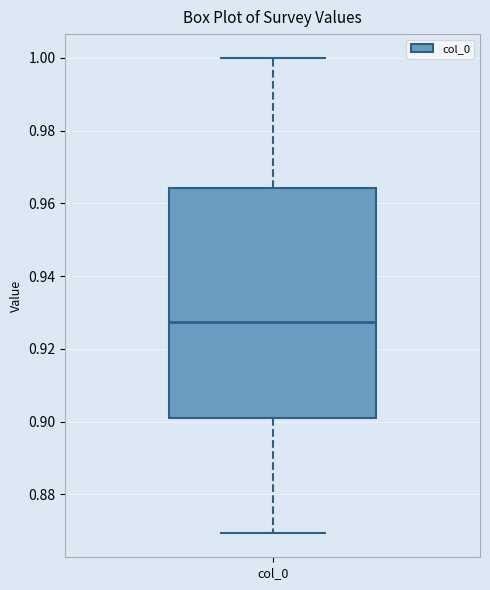

Read this box plot against the y-axis: the position of the median line, the range covered by the box, and the ends of both whiskers. The values are not printed on the chart, so give them approximately, as read against the axis.

median 0.928, box 0.900 to 0.964, whiskers 0.870 to 1.000